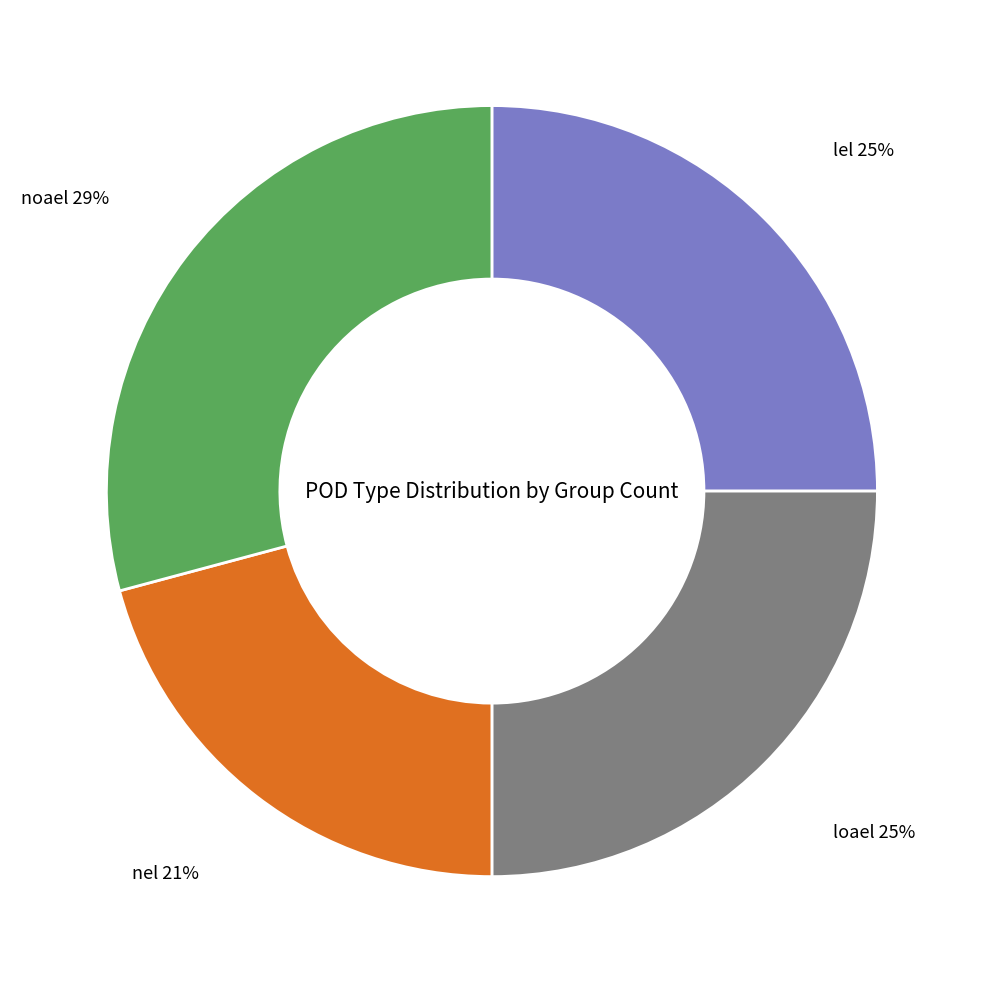

To the nearest percent, what is the average slice percentage?

25%